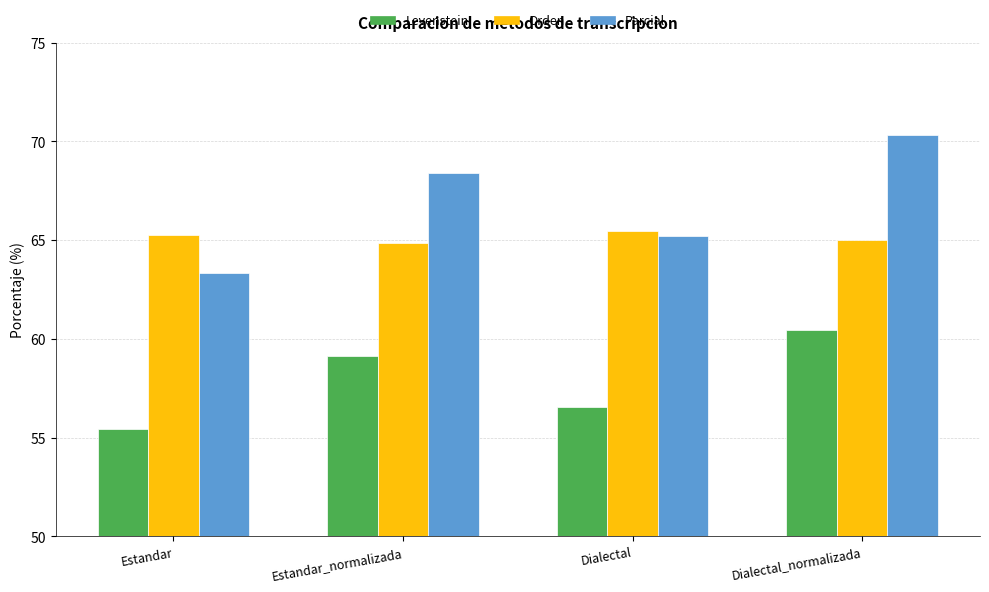

Which category has the highest value across all series?

Dialectal_normalizada